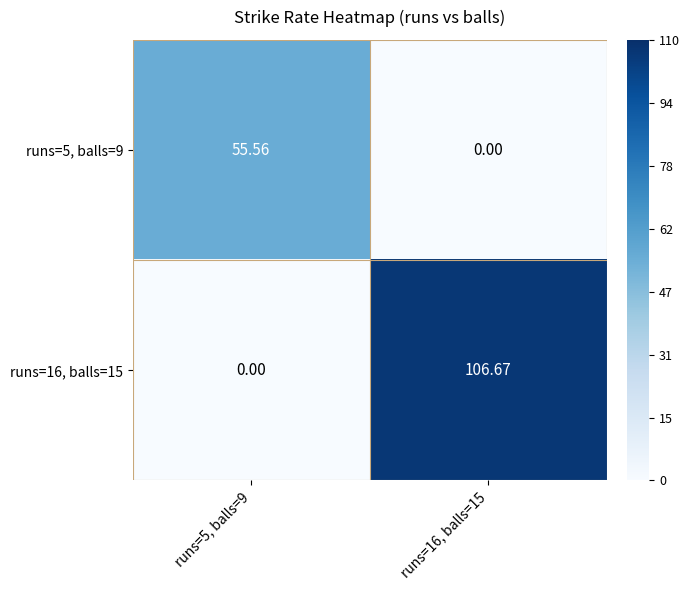

Reading left to right, list all the values displayed in this chart.

runs=5, balls=9: runs=5, balls=9=55.6	runs=16, balls=15=0.0
runs=16, balls=15: runs=5, balls=9=0.0	runs=16, balls=15=106.7